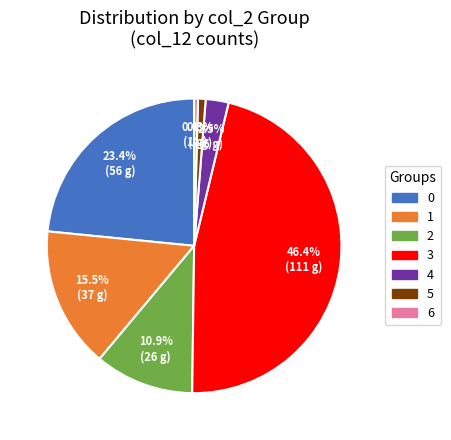

Is the sum of 4 and 5 greater than half?

No